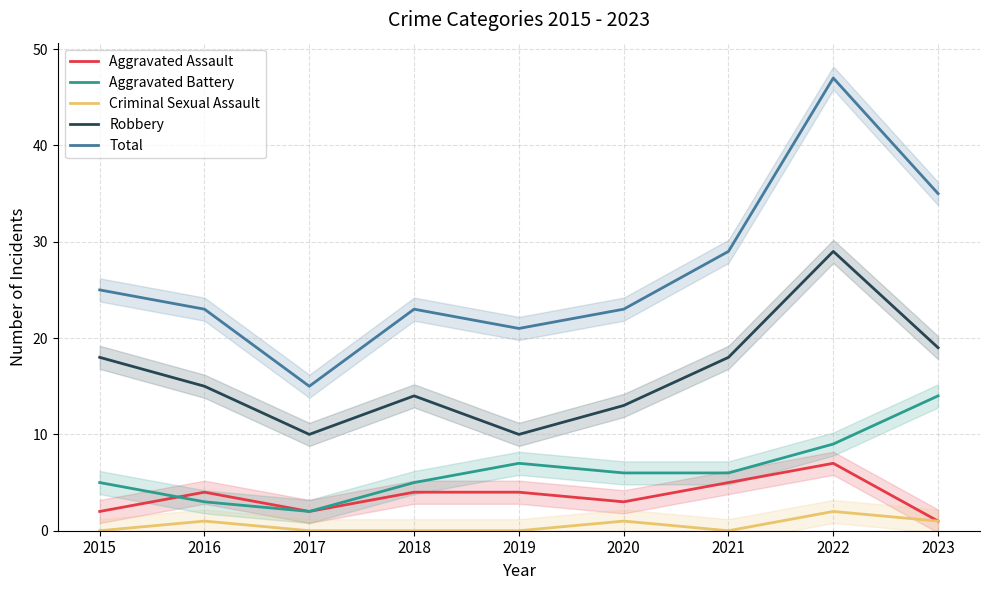

What is the sum of the Aggravated Battery values at 2023 and 2022?

23